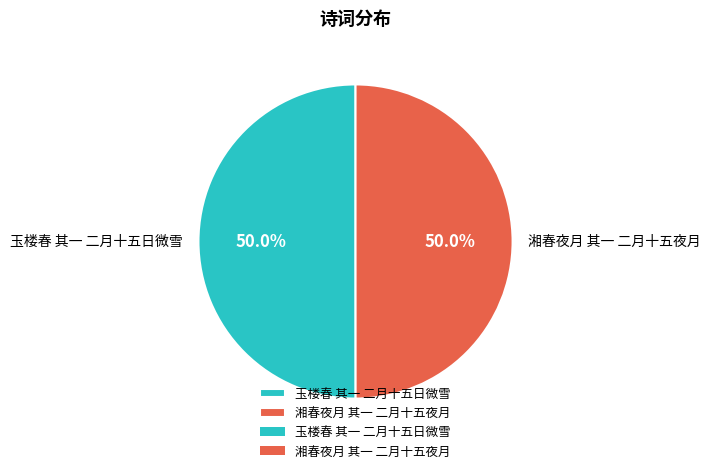

What portion of the pie excludes 湘春夜月 其一 二月十五夜月?

50.0%